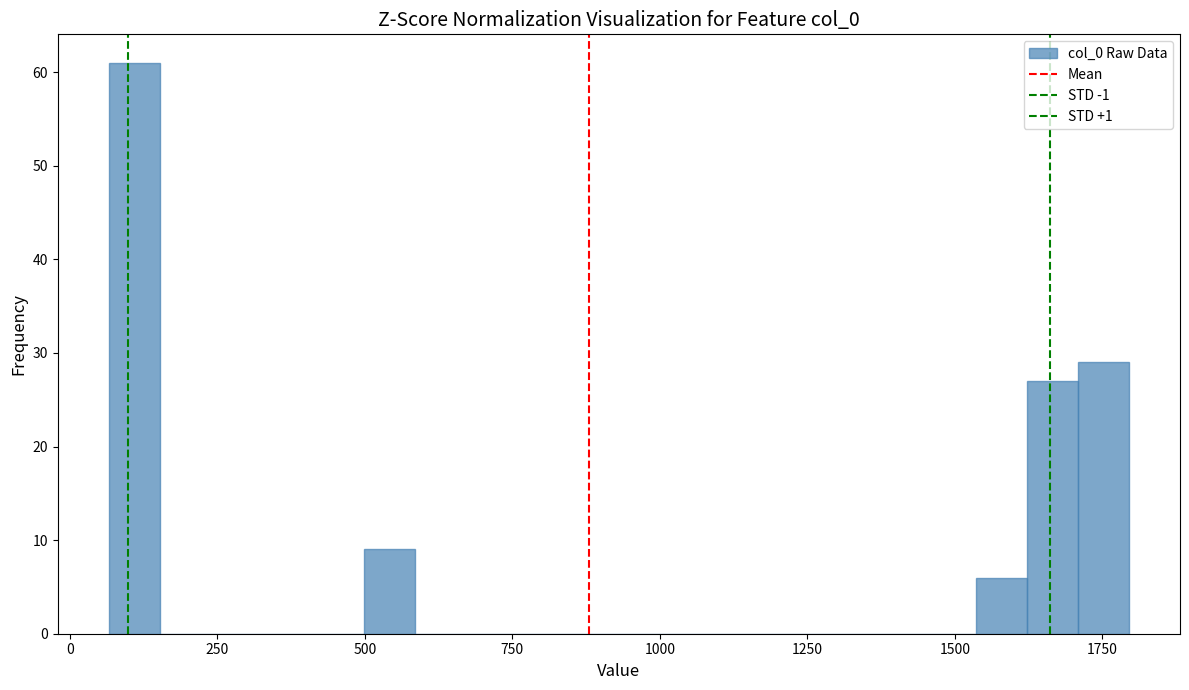

Read against the x-axis, roughly where is the centre of the tallest bar?

100